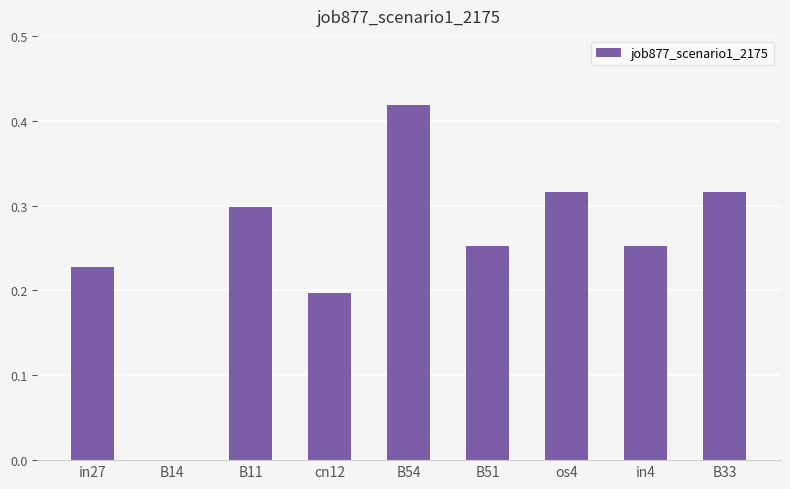

Are the bars horizontal?

No